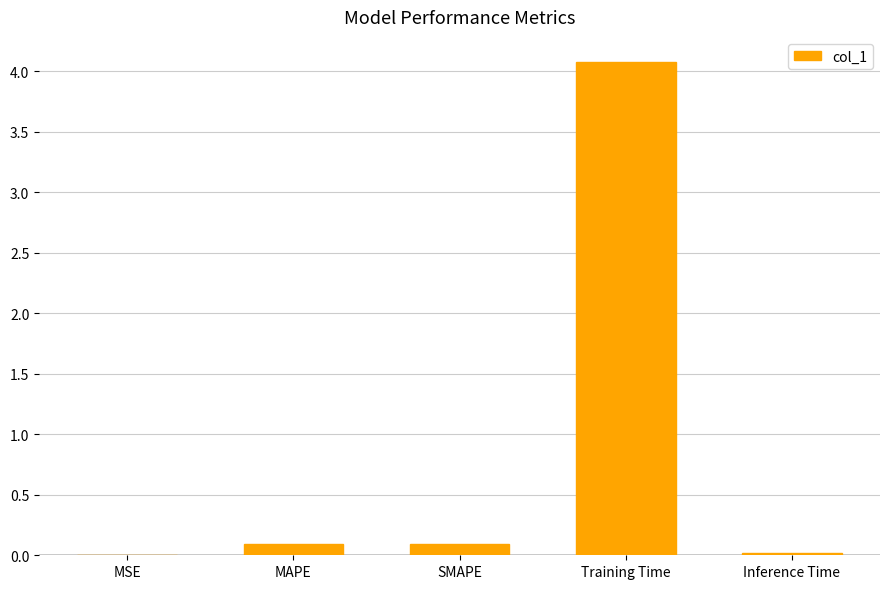

True or false: the data shows 0.1 at MAPE.

True